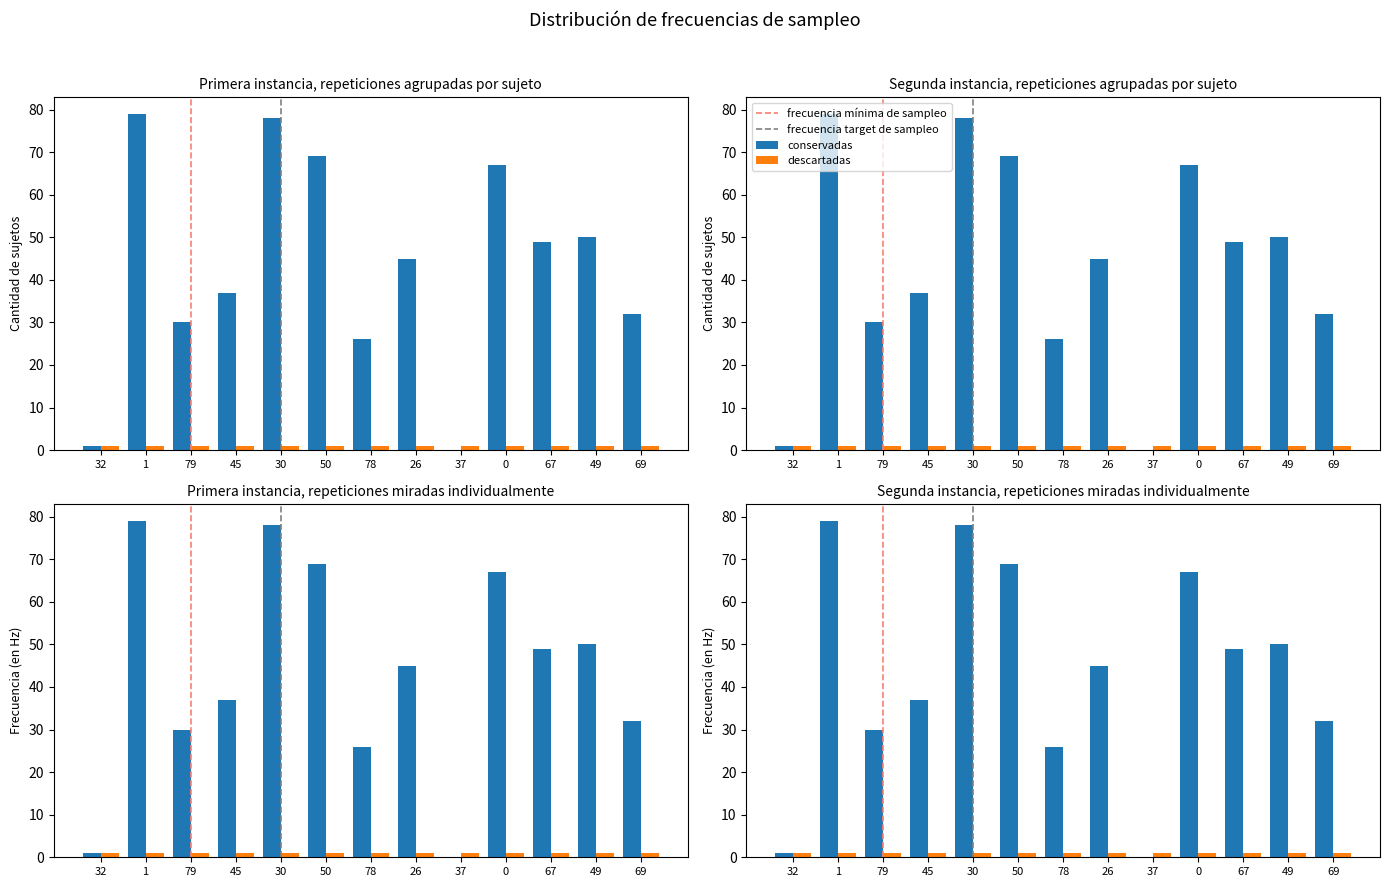

What is the difference between the maximum and minimum values?

79